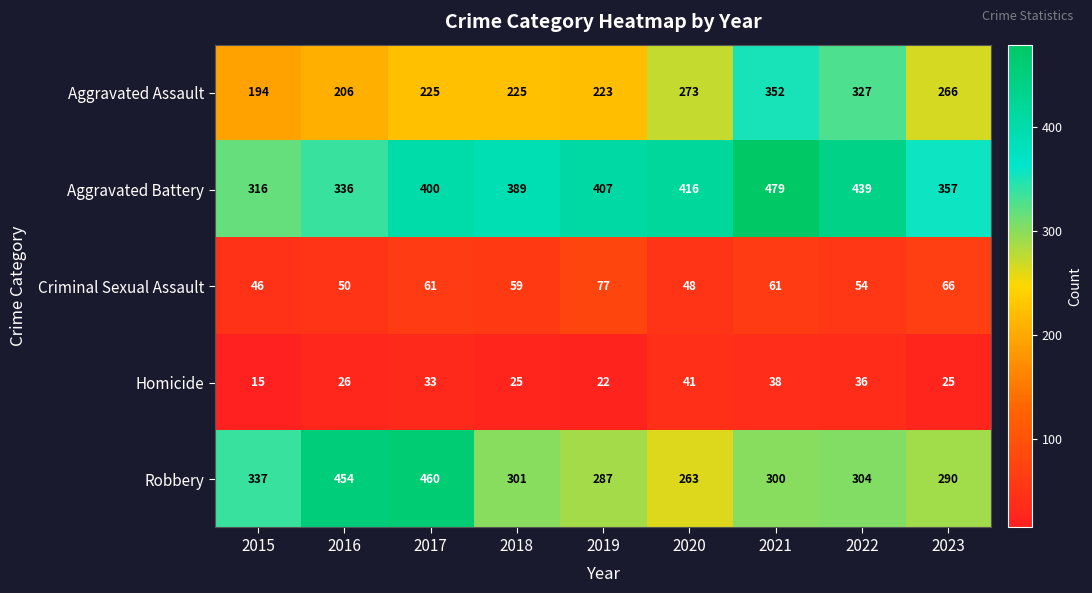

At which category does the chart reach its peak across all series?

2021